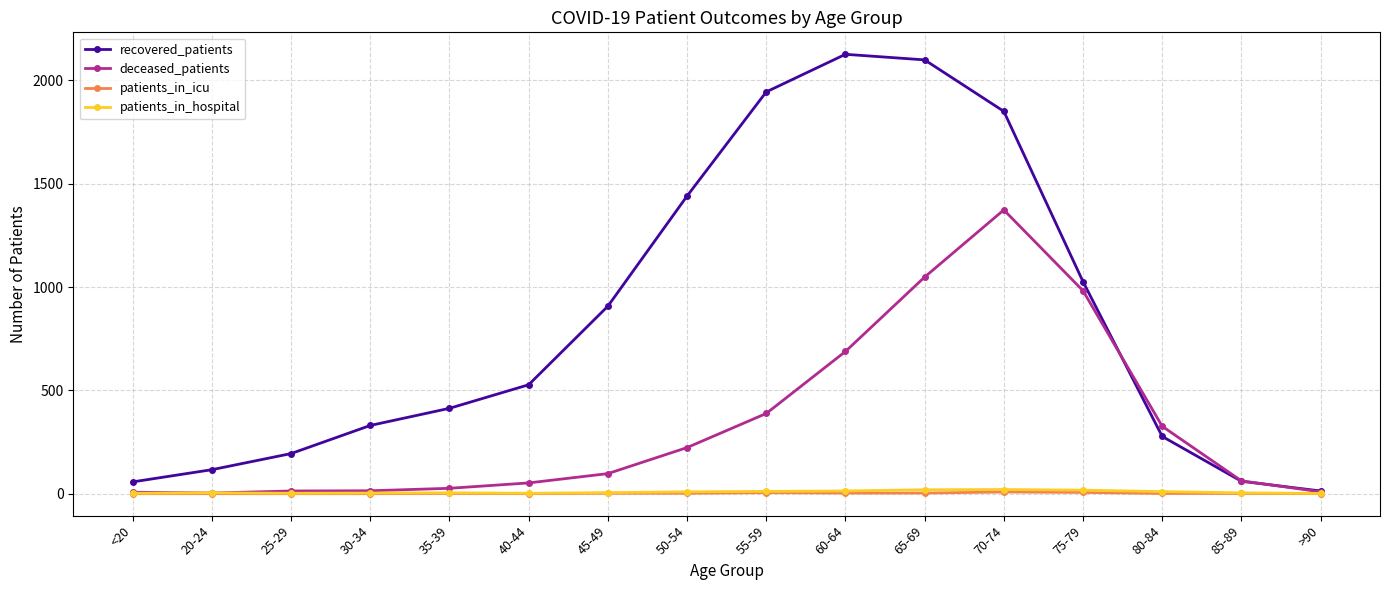

What is the label of the 5th point from the right?

70-74